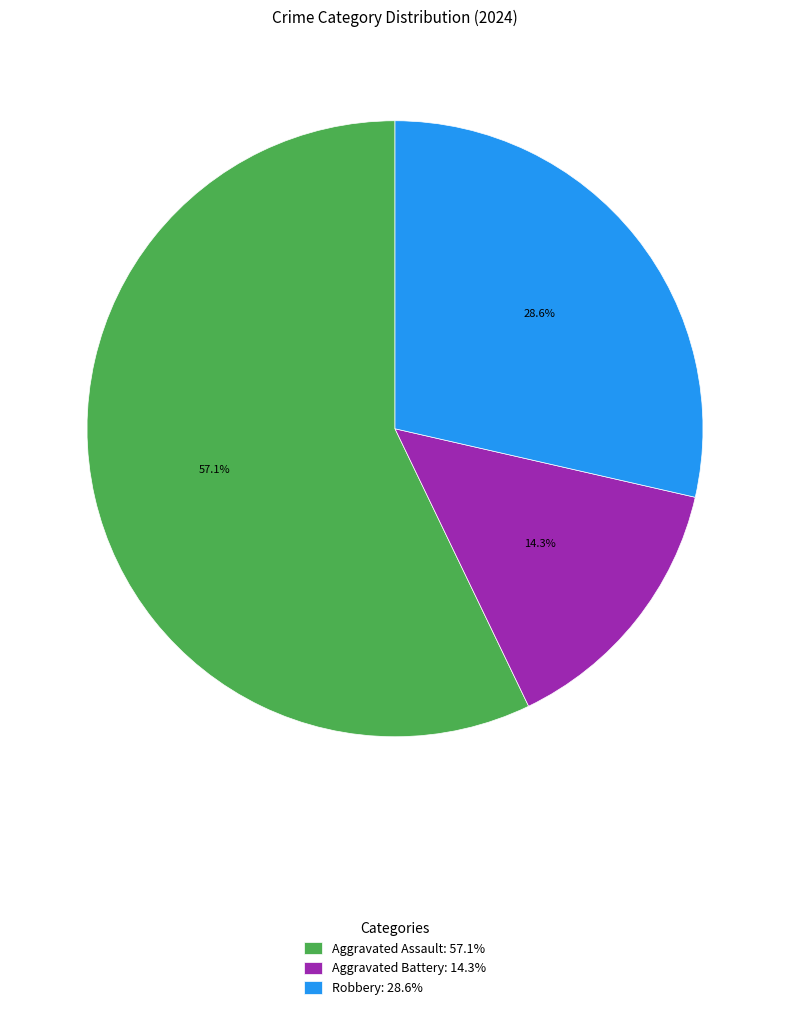

To the nearest percent, what is the combined percentage of Aggravated Battery and Aggravated Assault?

71%